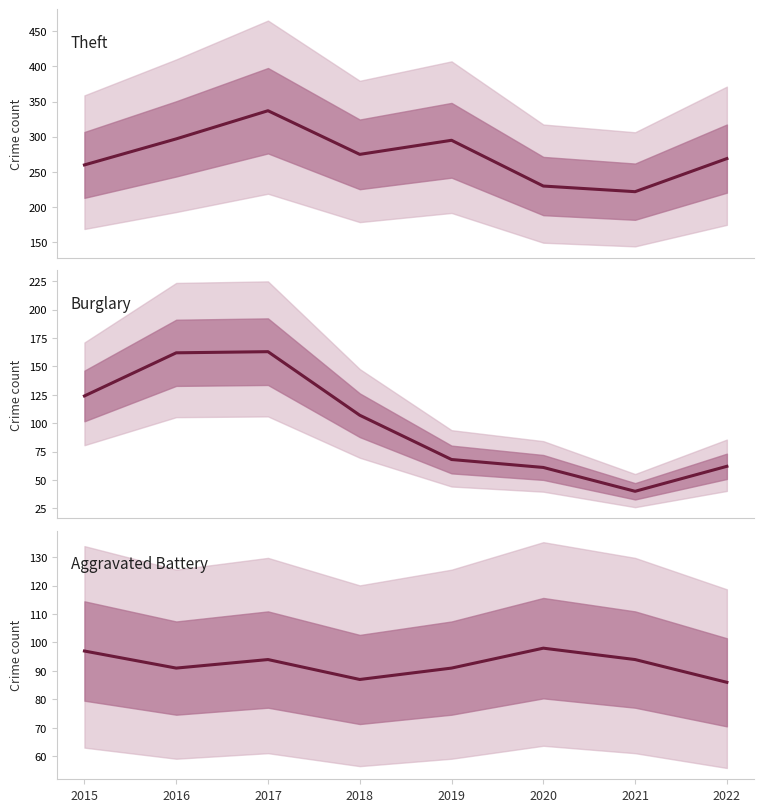

Read the Theft value at 2016, to the nearest 5.

295